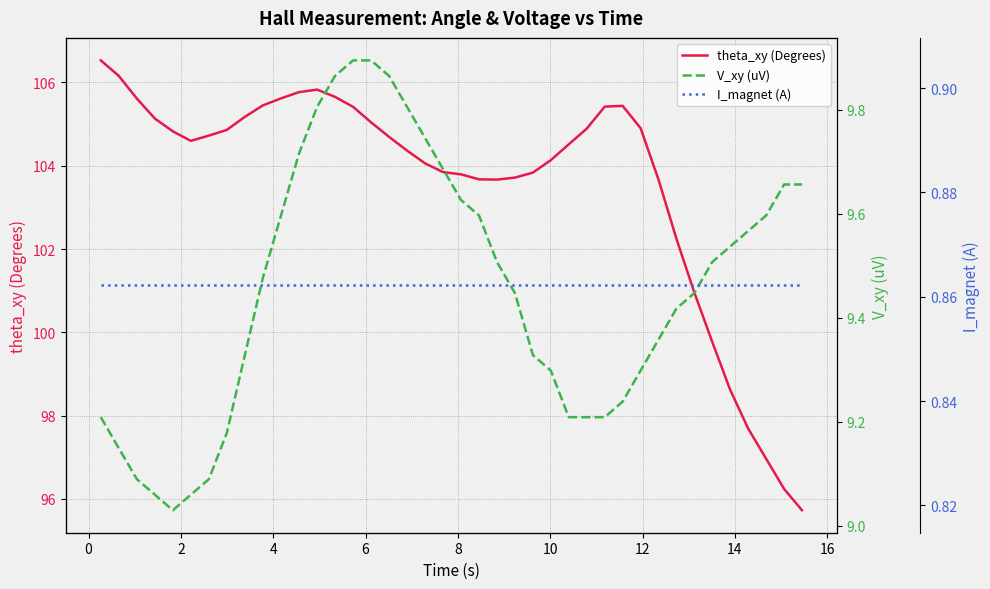

What is the maximum value for theta_xy (Degrees)?

106.5